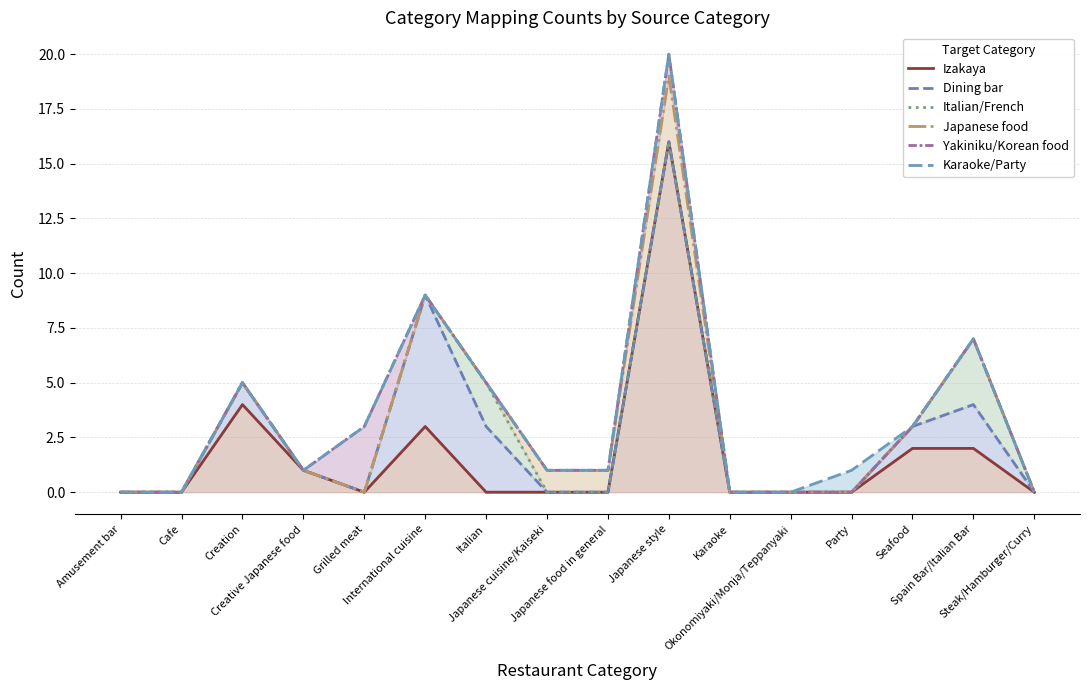

Is the value of Karaoke/Party at Japanese style greater than the value of Dining bar at Karaoke?

Yes